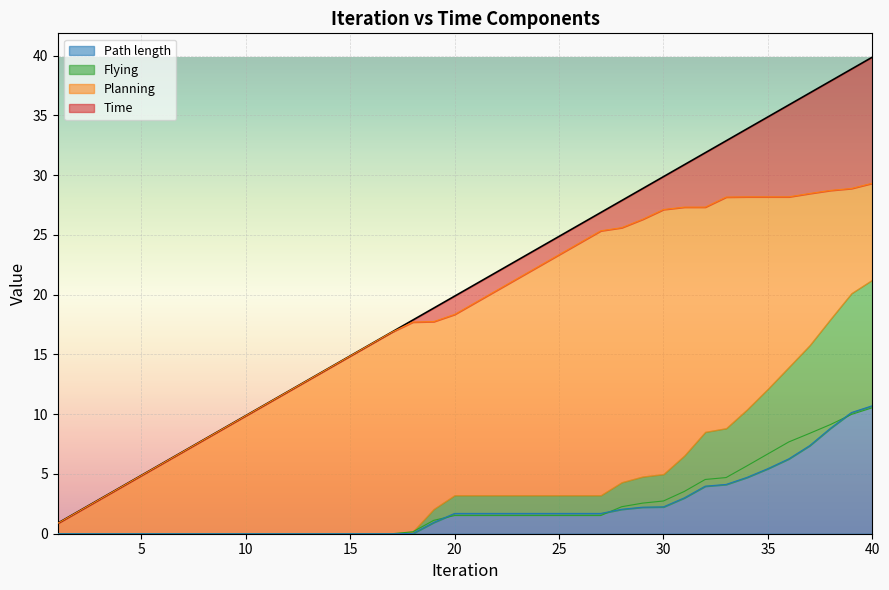

True or false: Time and Path length intersect in this chart.

False